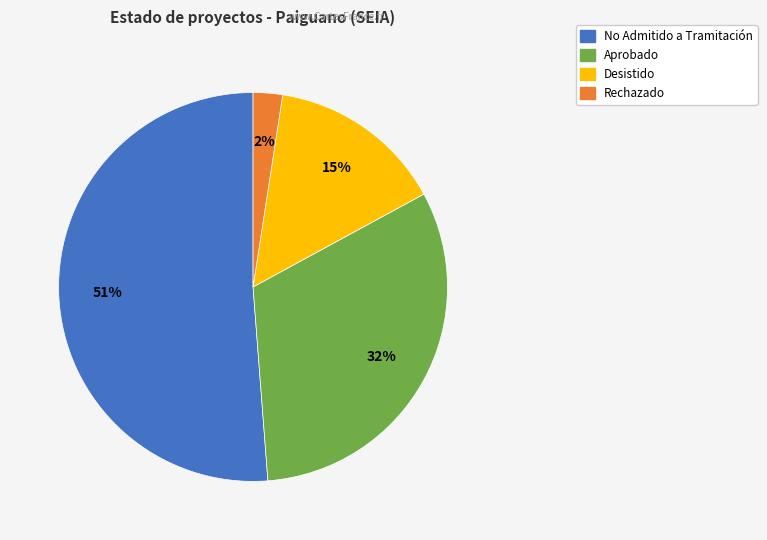

Which slice is the largest?

No Admitido a Tramitación